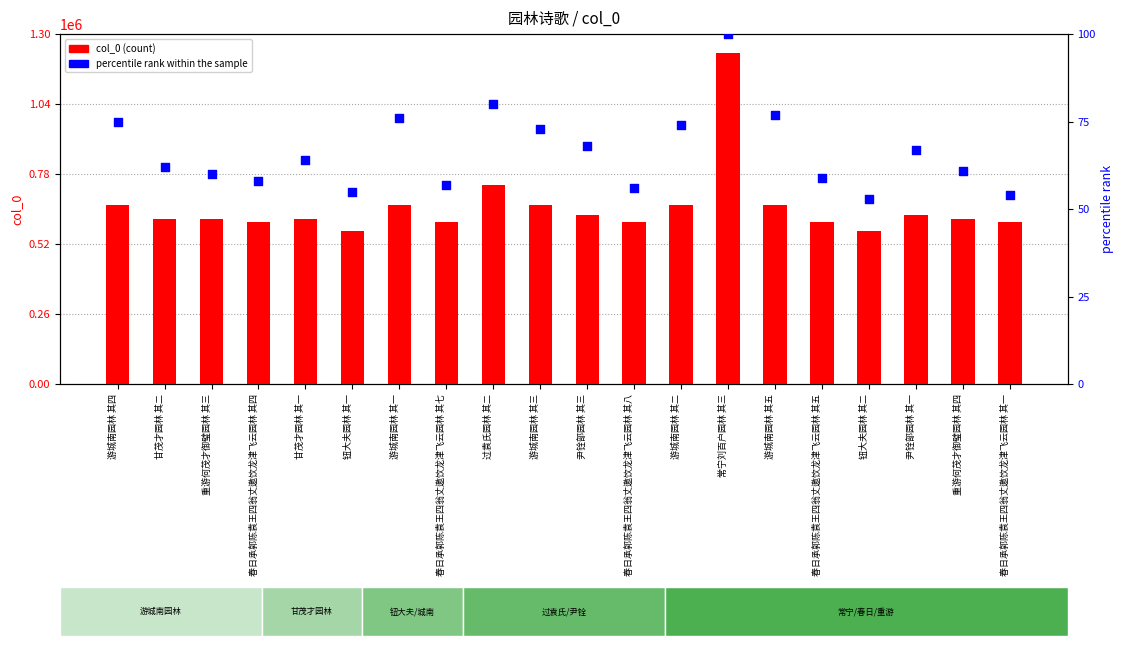

Which series reaches the maximum Y coordinate?

col_0